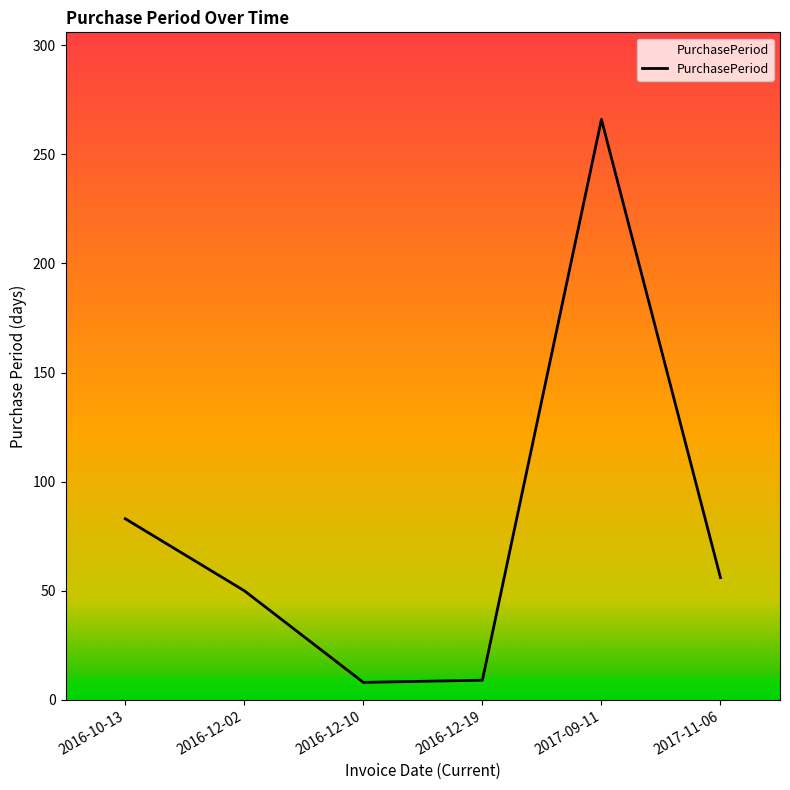

Where is the data nearest to the value 137?

2016-10-13